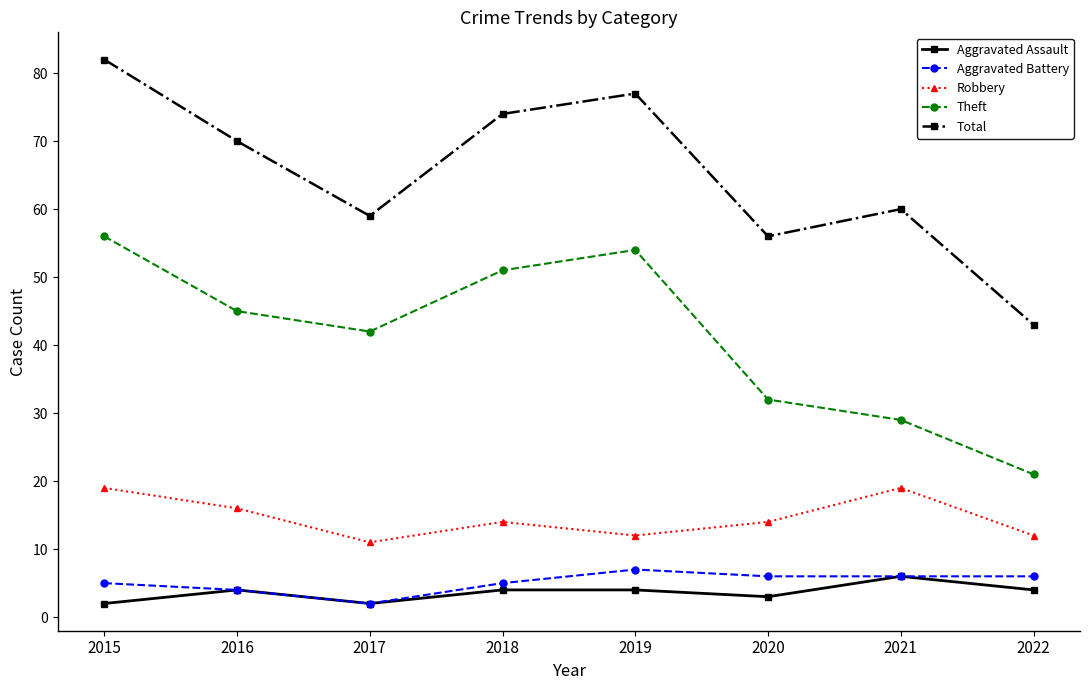

The value of Aggravated Battery at 2016 is 4. True or false?

True